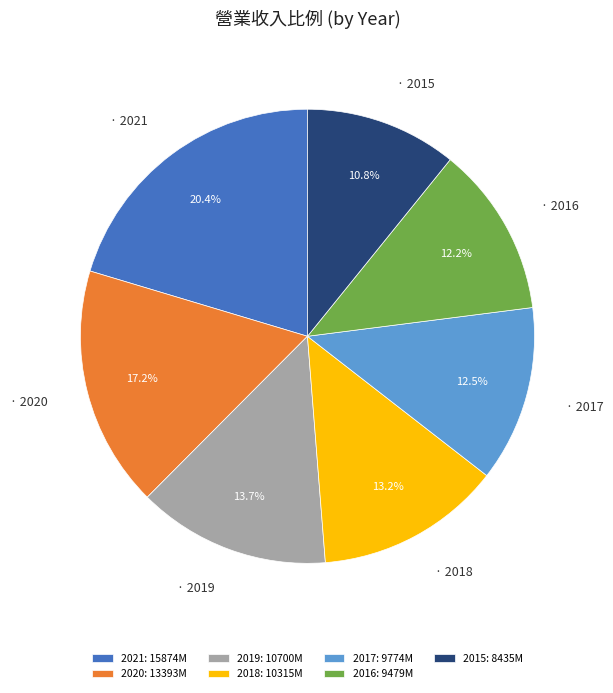

Do 2017: 9774M and 2016: 9479M together represent more than half of the pie?

No